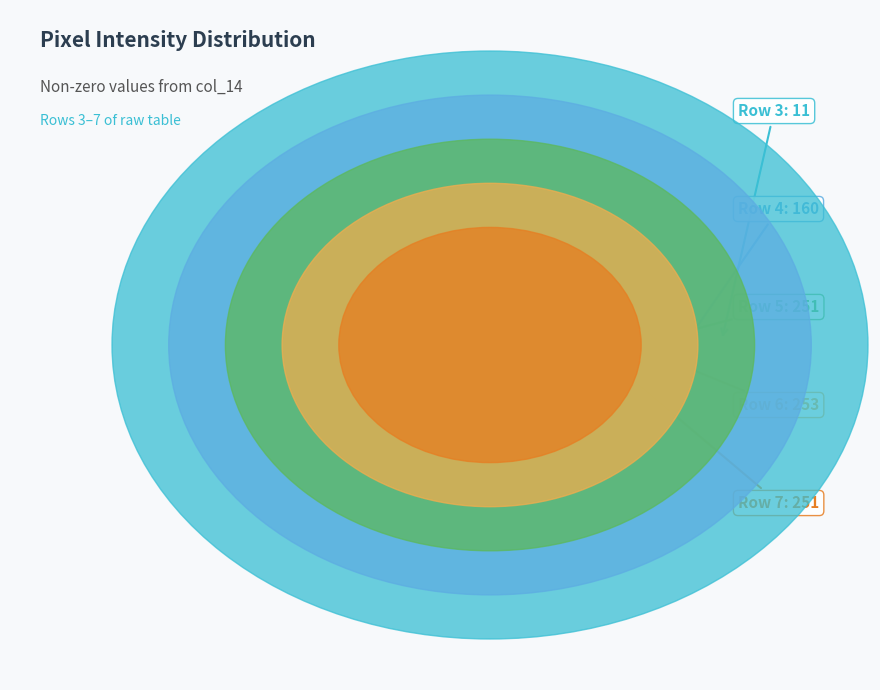

Is it true that Row 4 (col_14=160) is 33% of the pie?

False